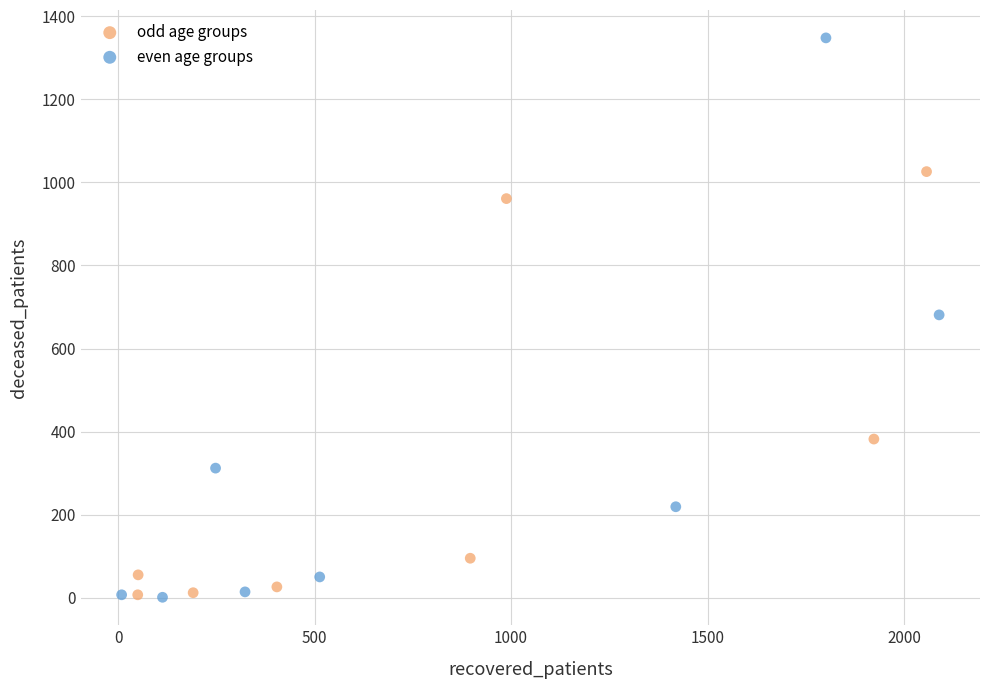

Which series reaches the maximum Y coordinate?

even age groups